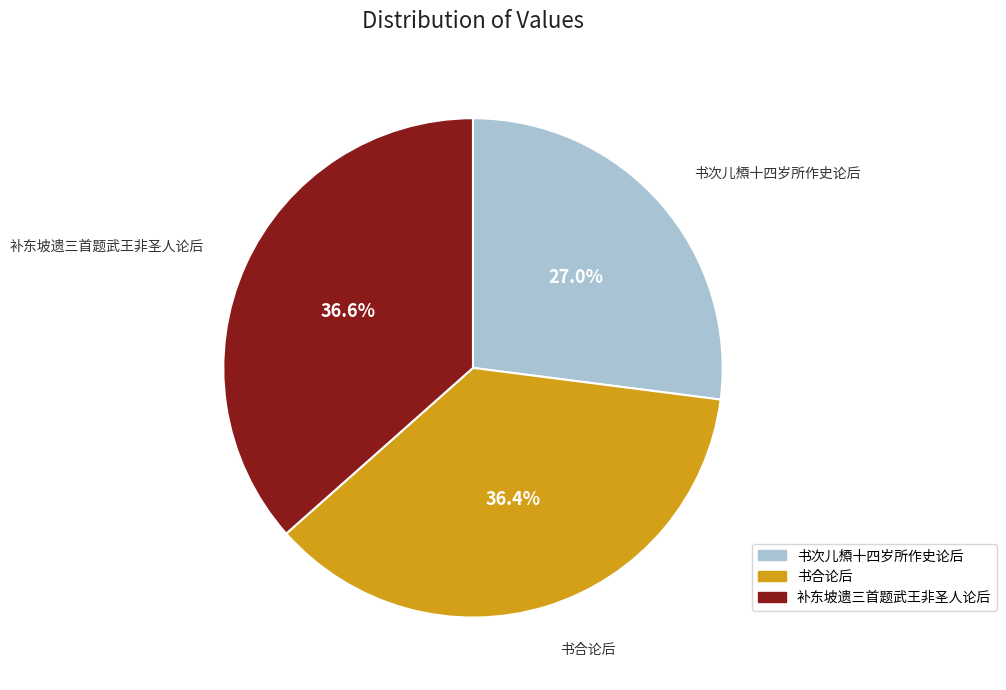

To the nearest percent, what is the average slice percentage?

33%